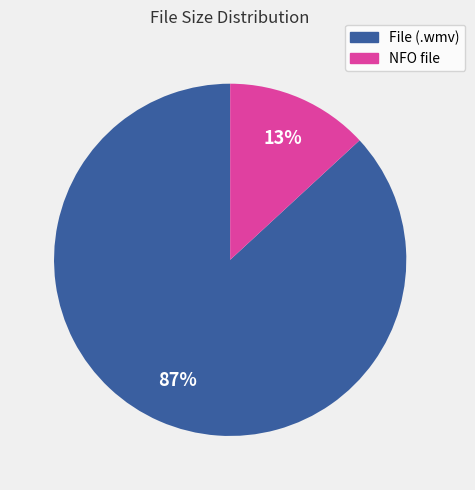

To the nearest percent, what is the average slice percentage?

50%